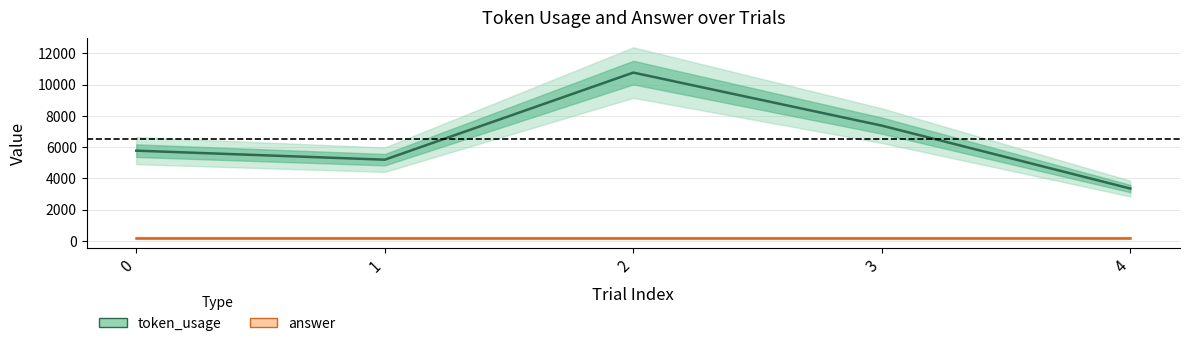

Reading right to left, transcribe all the data shown in this chart.

token_usage: 4=3355	3=7381	2=10774	1=5202	0=5780
answer: 4=211	3=211	2=211	1=211	0=211